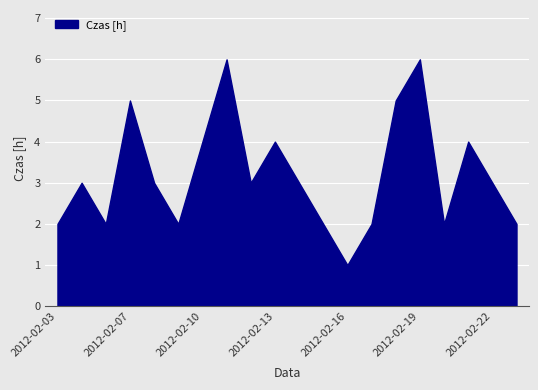

How many data points does each series have?

20